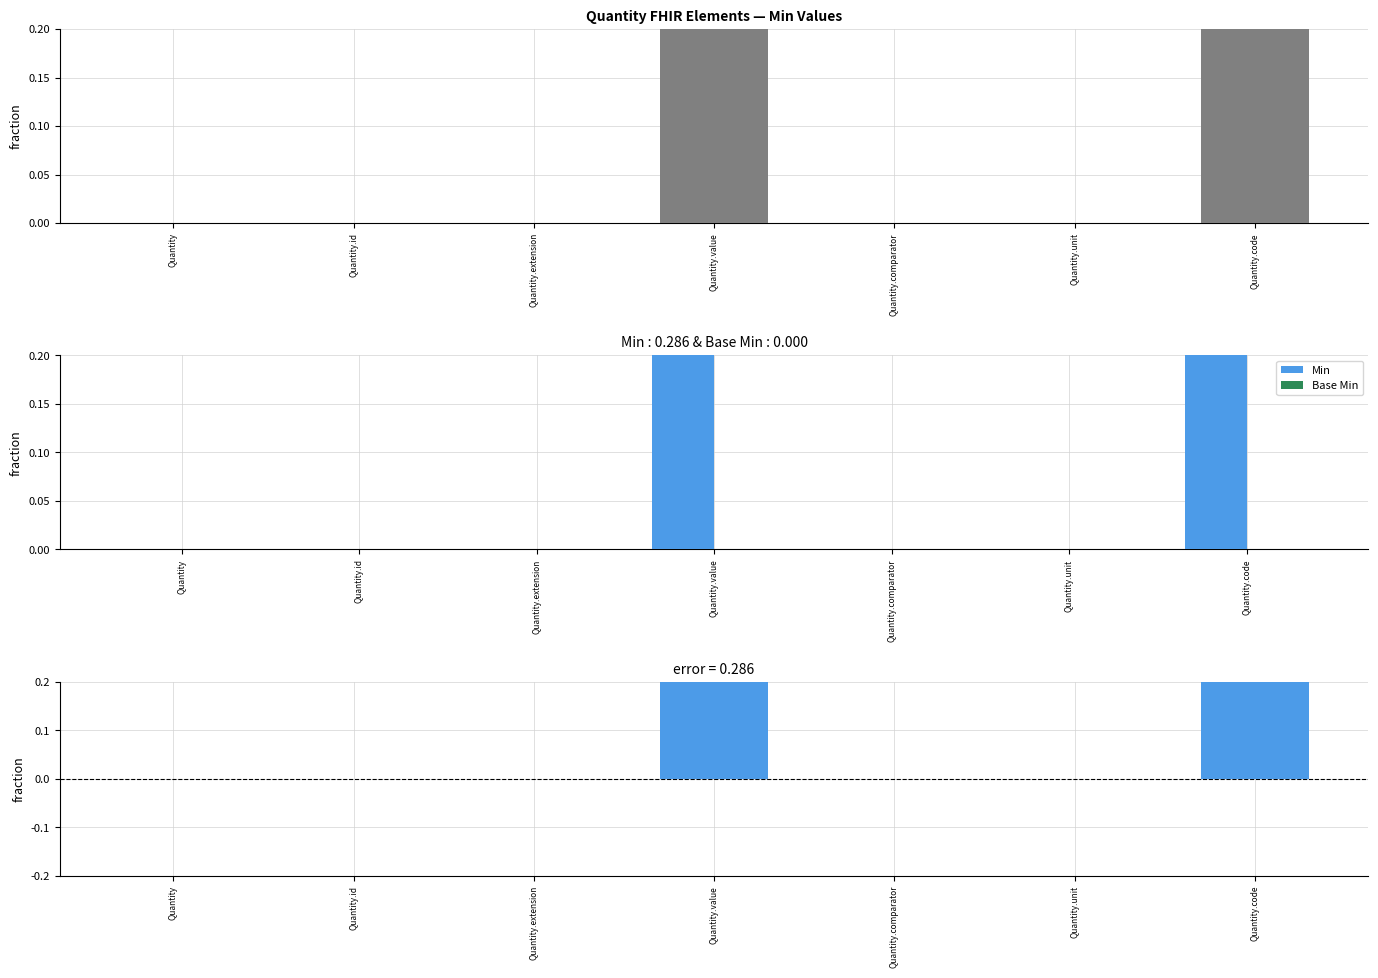

Rank the series at Quantity.value from highest to lowest value.

Min, Min - Base Min, Base Min